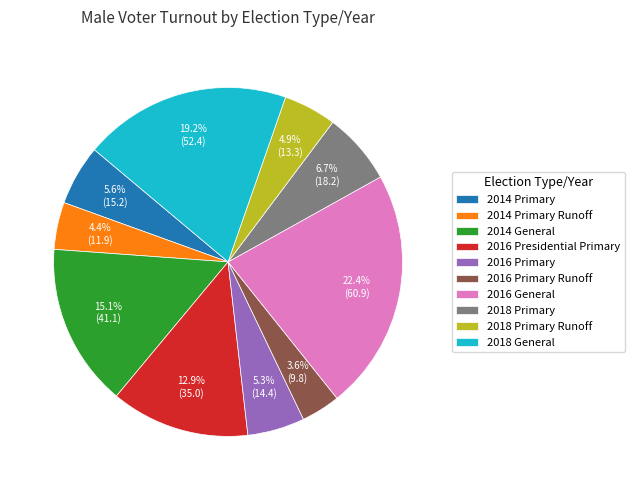

Which has a higher value, 2018 Primary Runoff or 2016 General?

2016 General